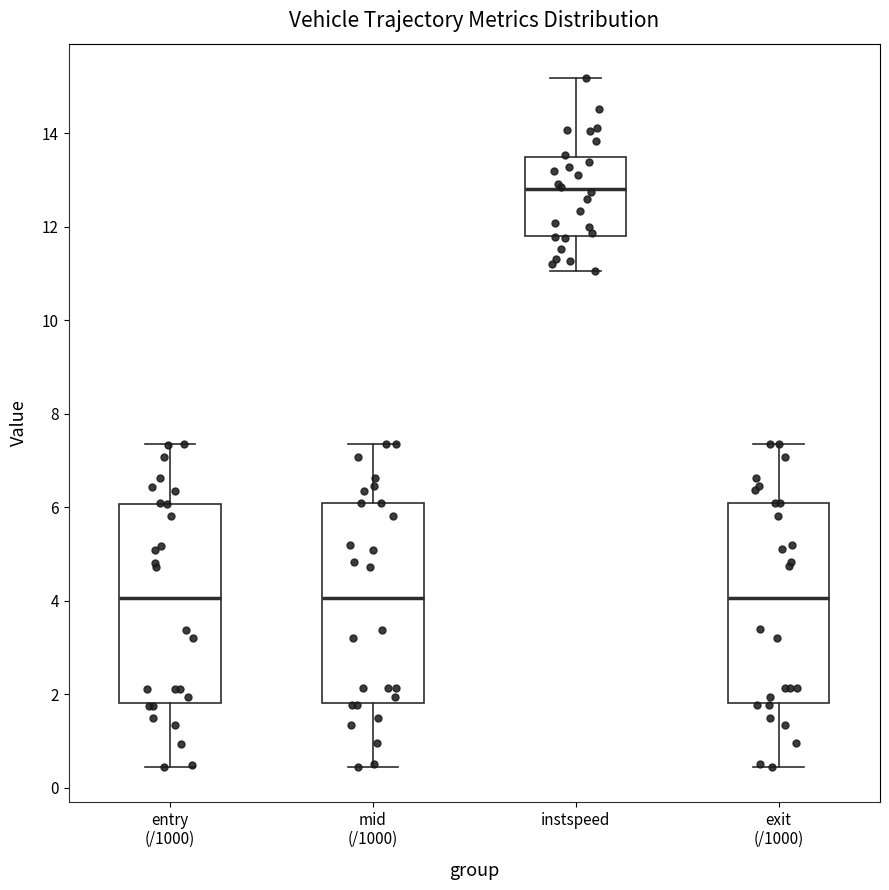

Reading left to right, read every box against the y-axis: the position of its median line, the range the box covers, and the ends of its whiskers. The values are not printed on the chart, so give them approximately, as read against the axis.

entry (/1000): median 4.0, box 1.8 to 6.0, whiskers 0.4 to 7.4
mid (/1000): median 4.0, box 1.8 to 6.0, whiskers 0.4 to 7.4
instspeed: median 12.8, box 11.8 to 13.6, whiskers 11.0 to 15.2
exit (/1000): median 4.0, box 1.8 to 6.0, whiskers 0.4 to 7.4